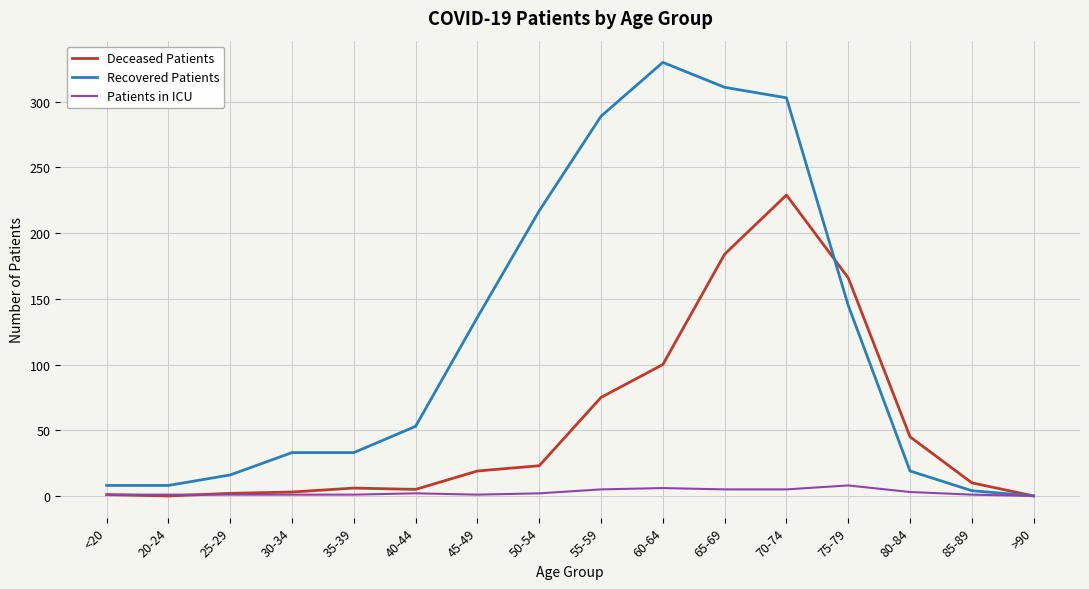

List the series in order of their overall mean, highest first.

Recovered Patients, Deceased Patients, Patients in ICU